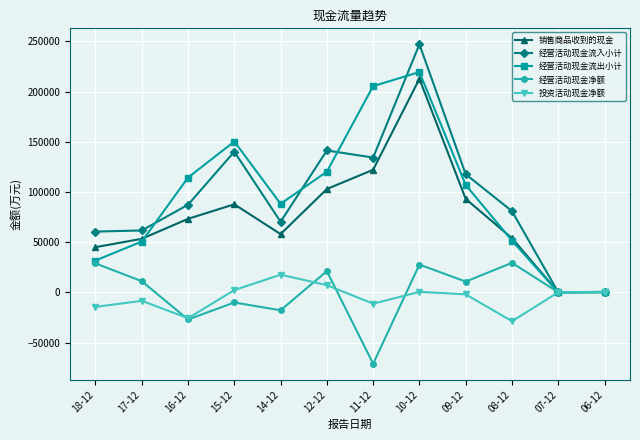

Is it true that 经营活动现金流出小计 equals 141545 at 07-12?

False